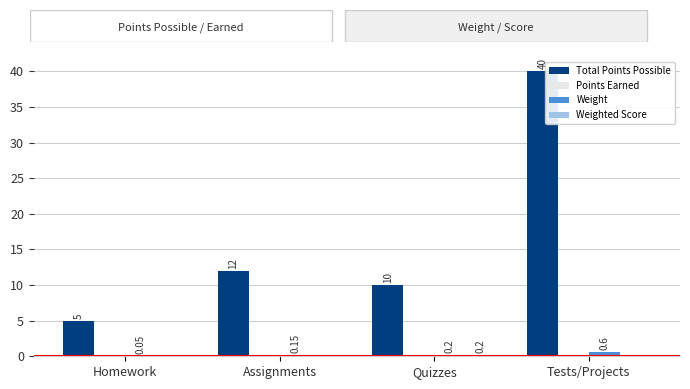

At which label is Total Points Possible closest to 22?

Assignments